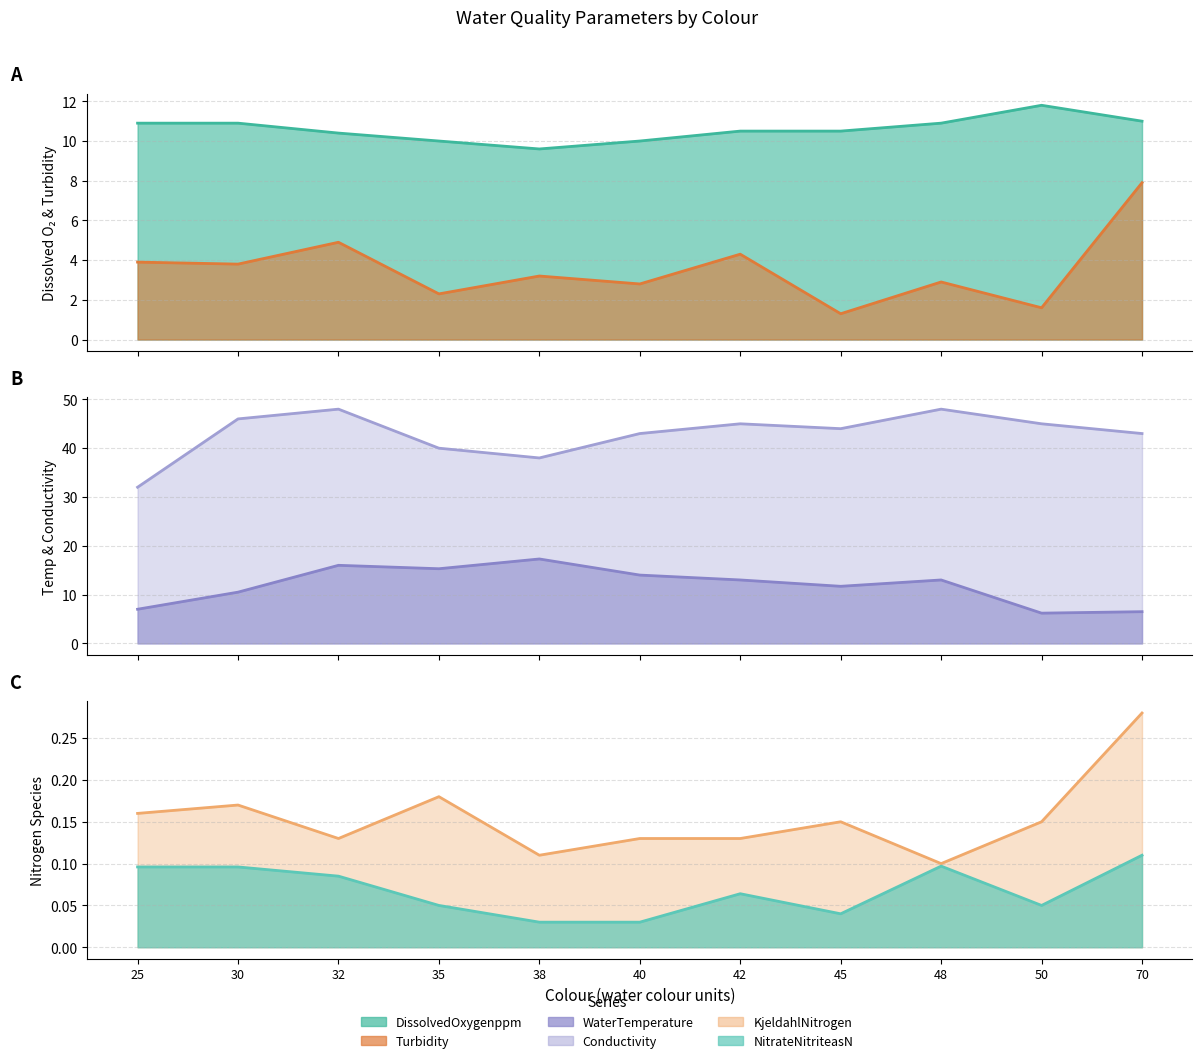

What is the difference between the highest and lowest values at 70?

42.9